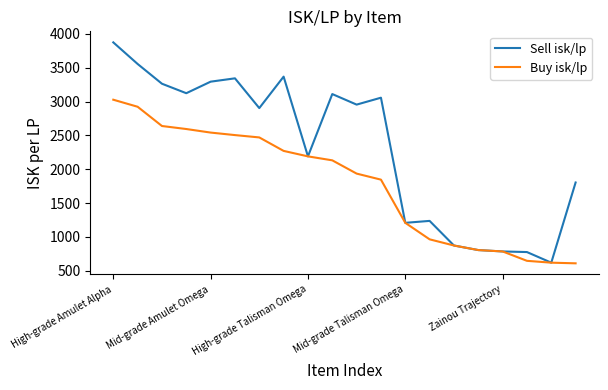

Rank the series by their maximum value, from highest to lowest.

Sell isk/lp, Buy isk/lp